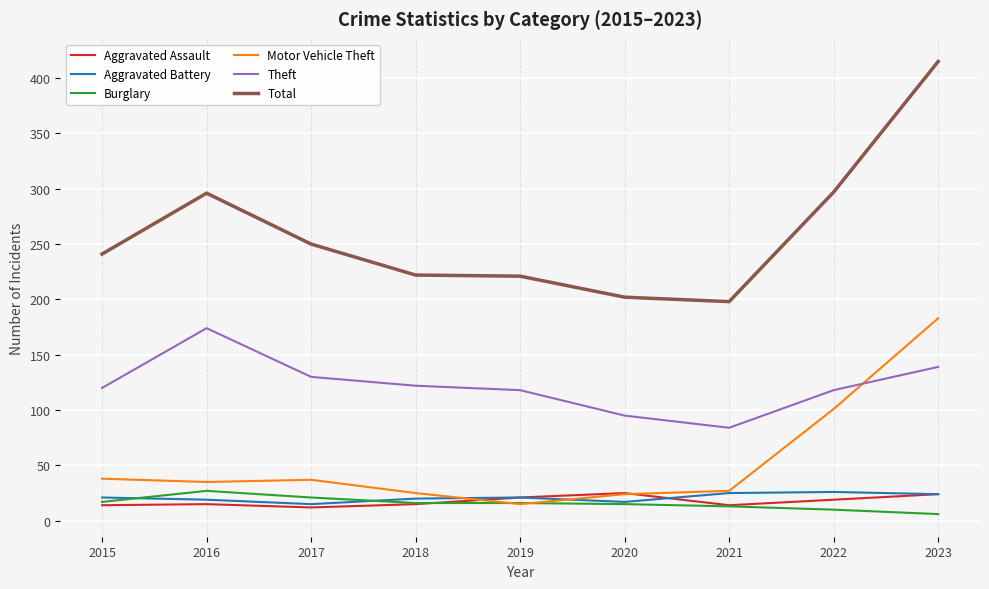

Which category has the highest value across all series?

2023